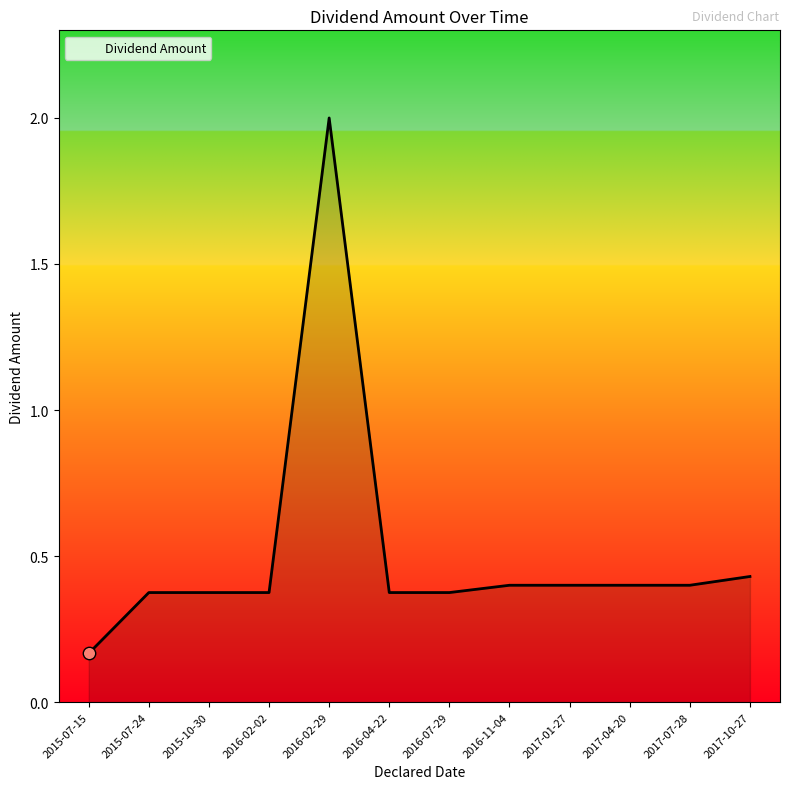

What is the change in value from 2015-07-24 to 2016-02-29?

+1.6